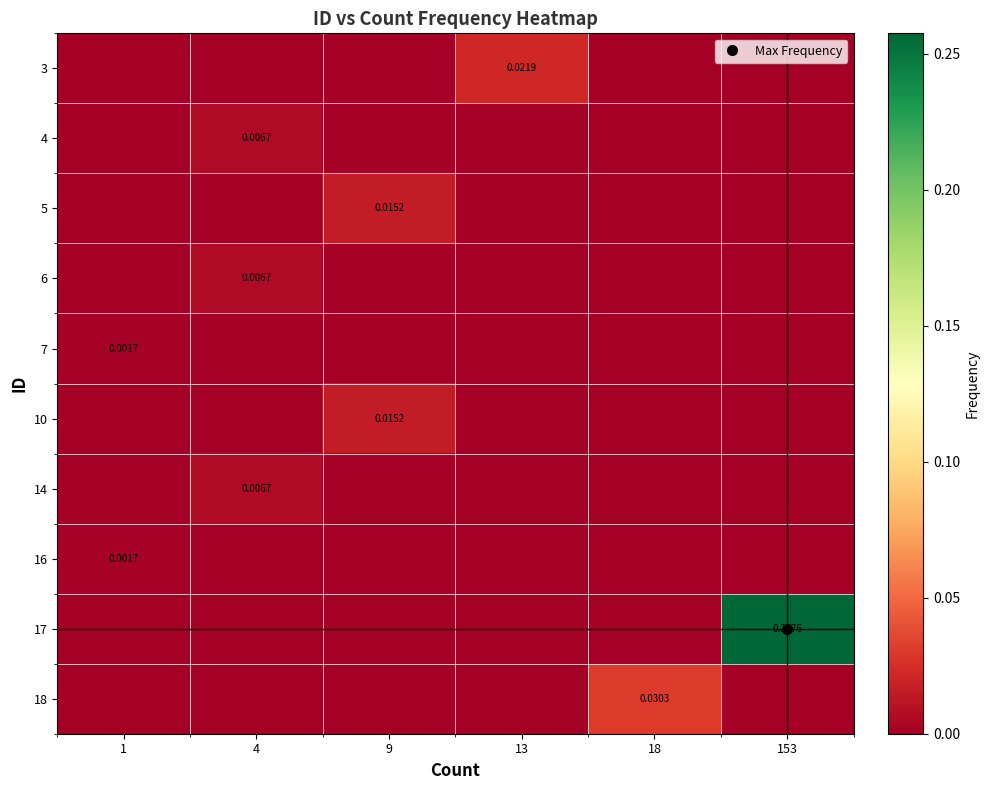

Which label corresponds to the smallest value in the chart?

1